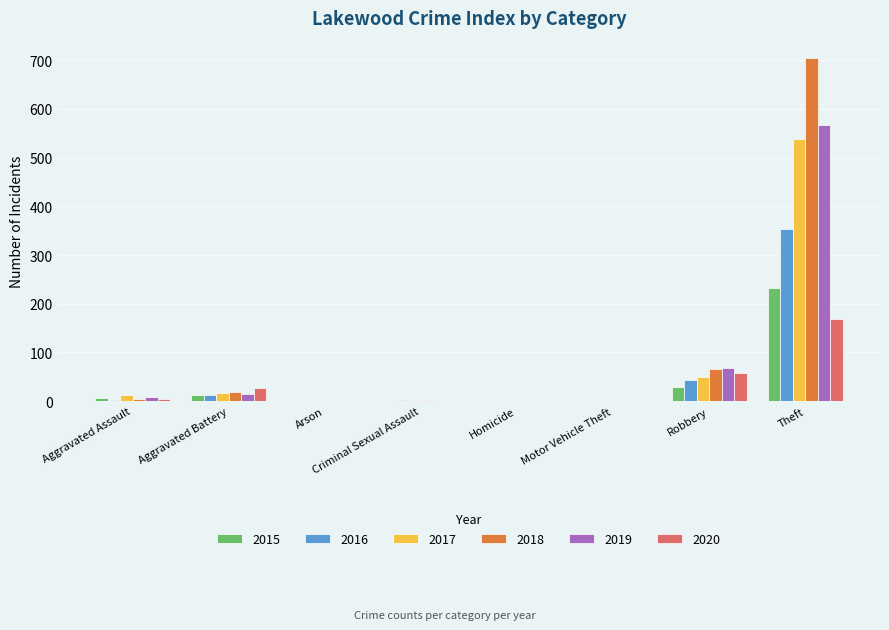

Count the number of data series in this chart.

6